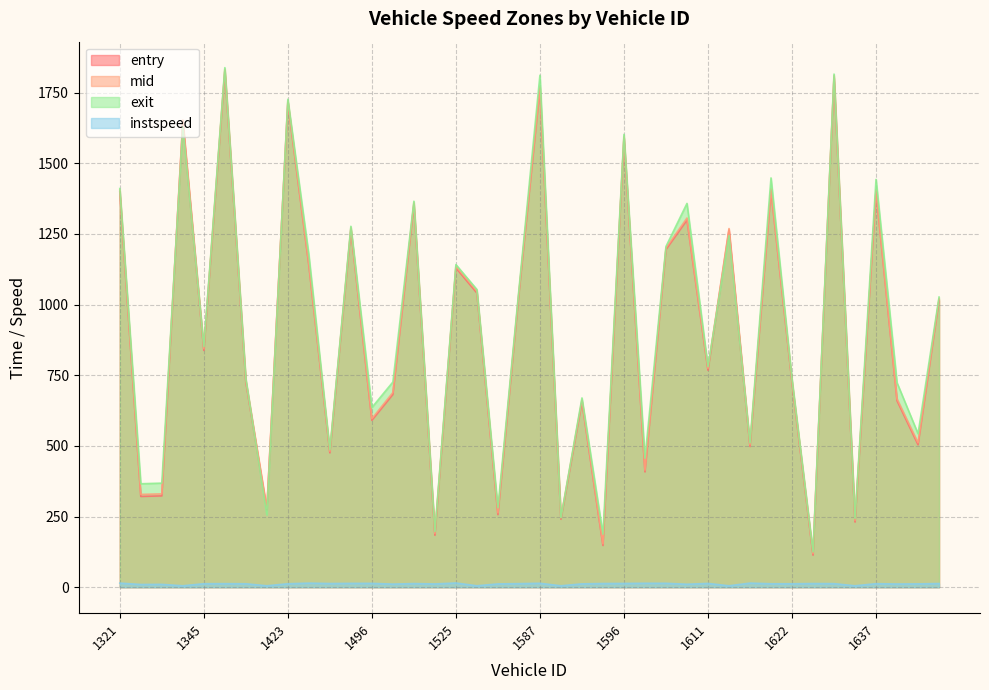

True or false: instspeed and mid cross at least once.

False